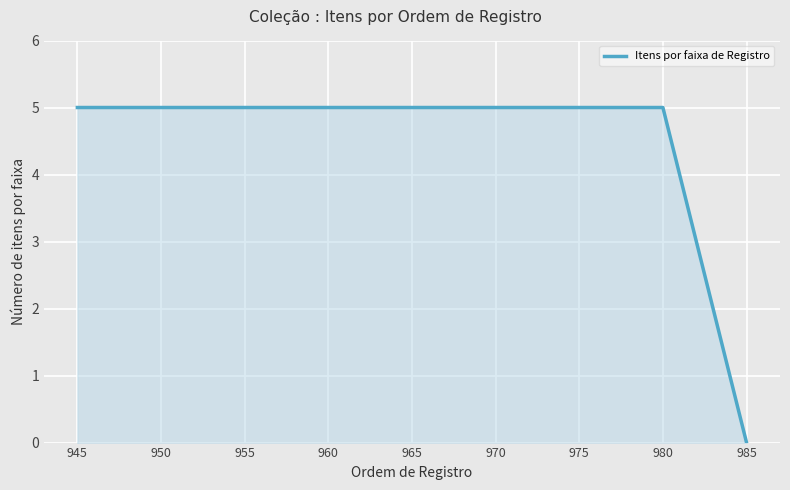

Rank the categories by value from highest to lowest.

945, 950, 955, 960, 965, 970, 975, 980, 985